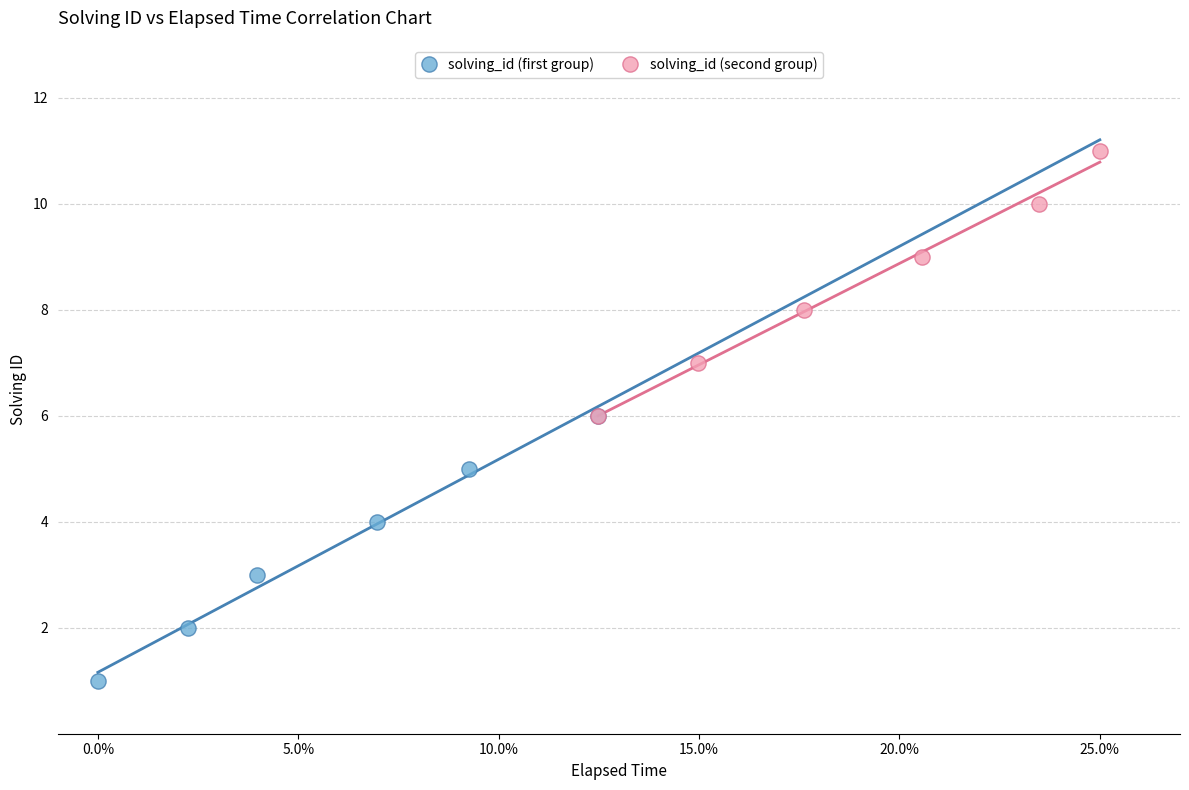

Which series contains the highest Y value?

solving_id (second group)